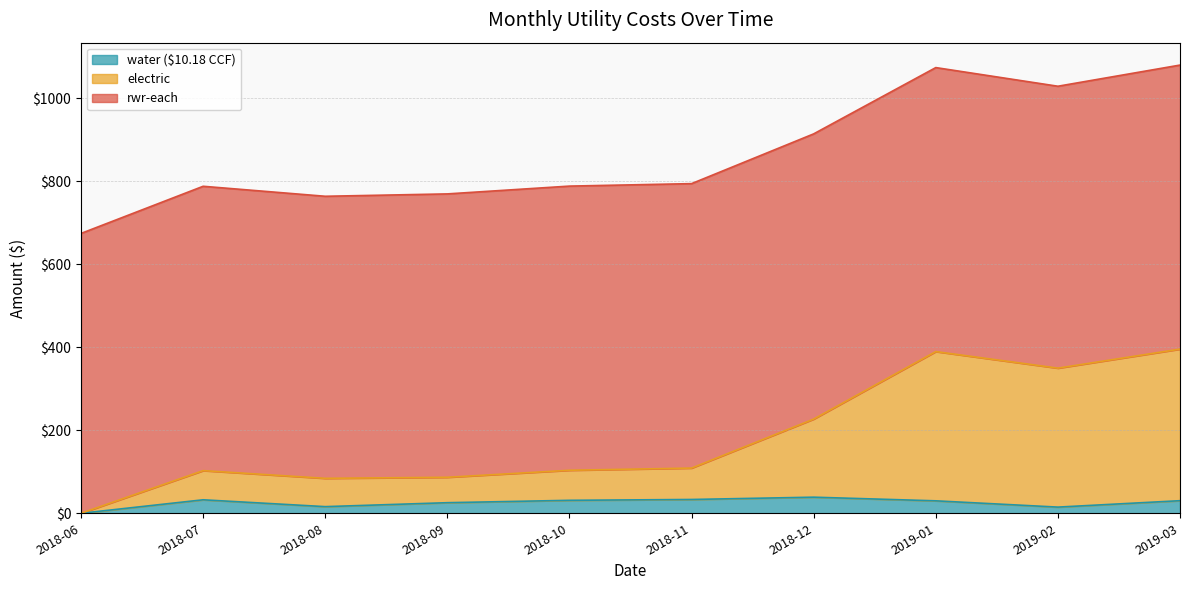

Which series changed the most between 2018-06 and 2018-12?

electric